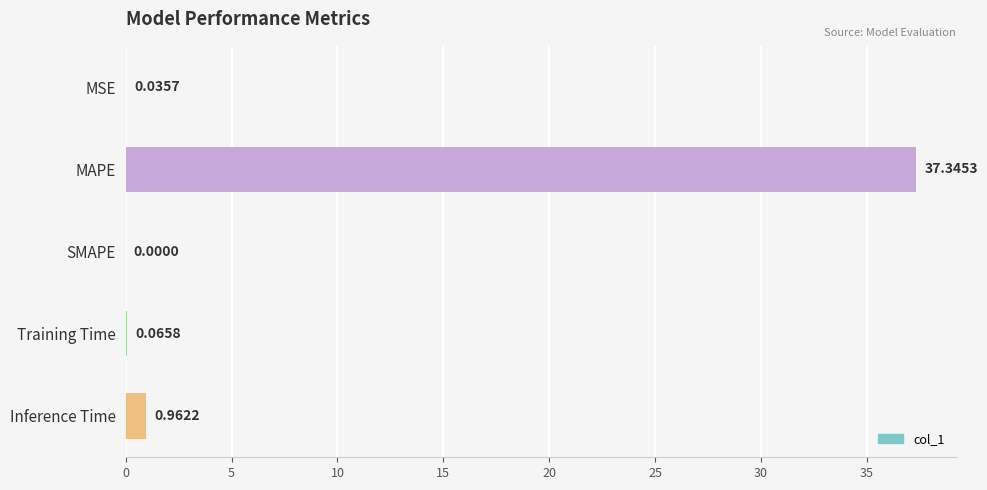

Which category has the highest value across all series?

MAPE